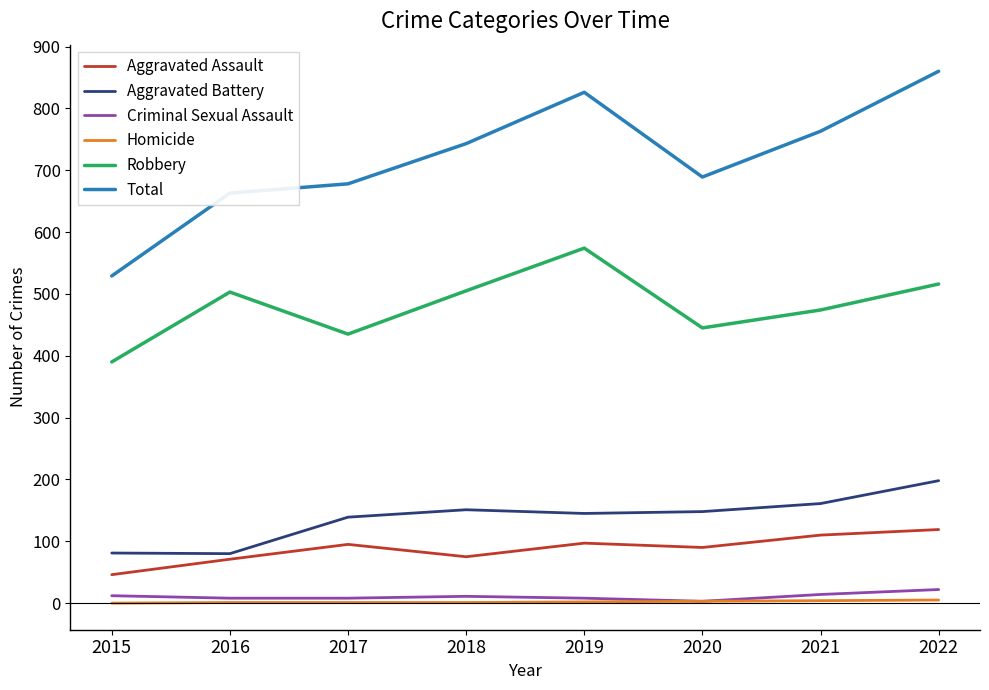

Is it true that Homicide equals 1 at 2017?

True